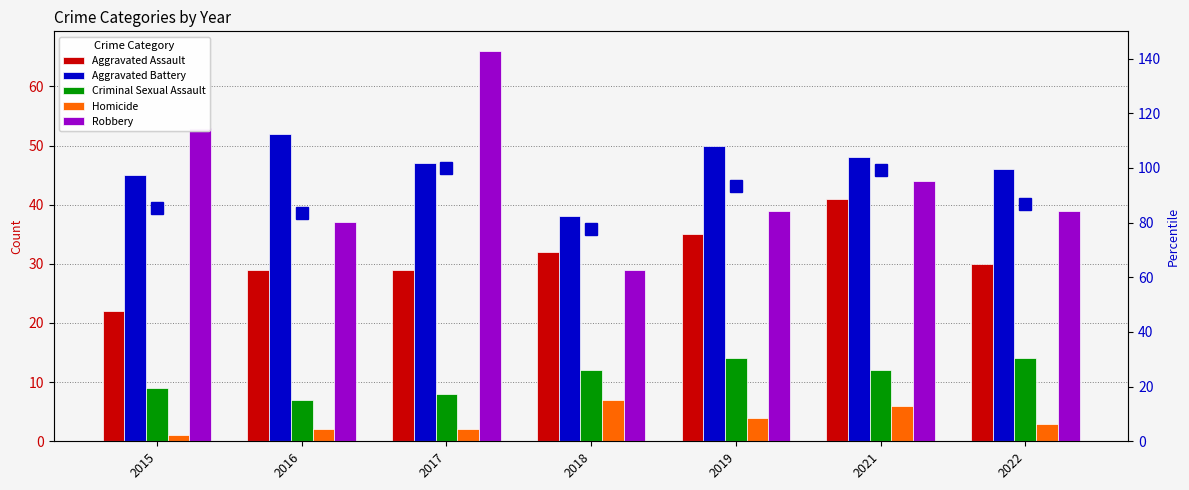

At which category does the chart reach its minimum across all series?

2015